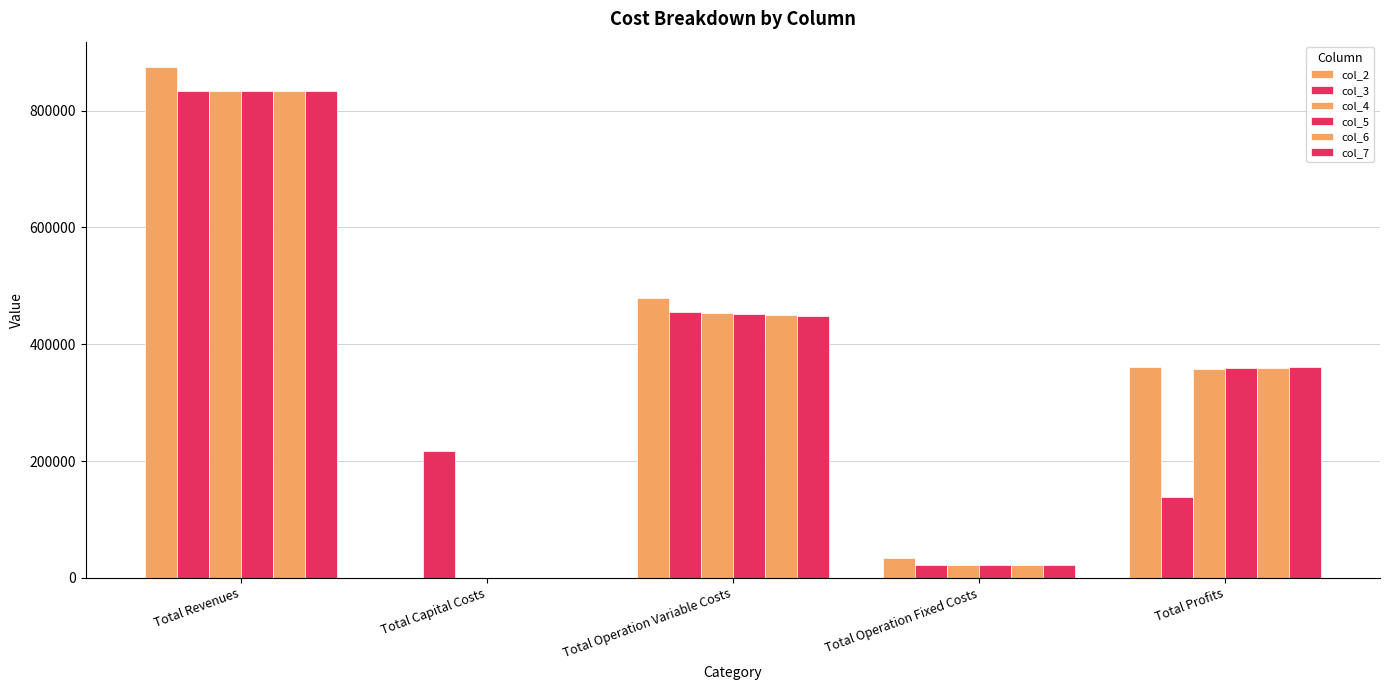

How many groups of bars are there?

5